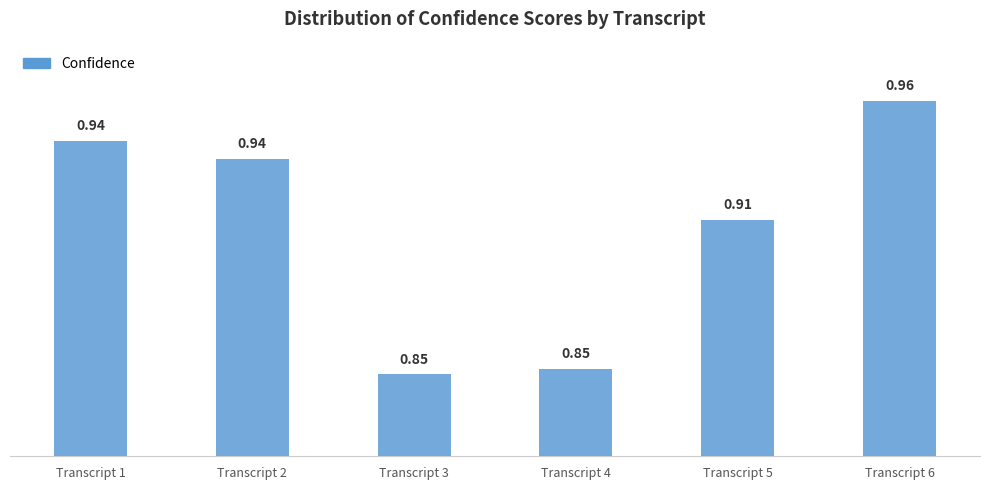

What is the sum of the values at Transcript 6 and Transcript 1?

1.9